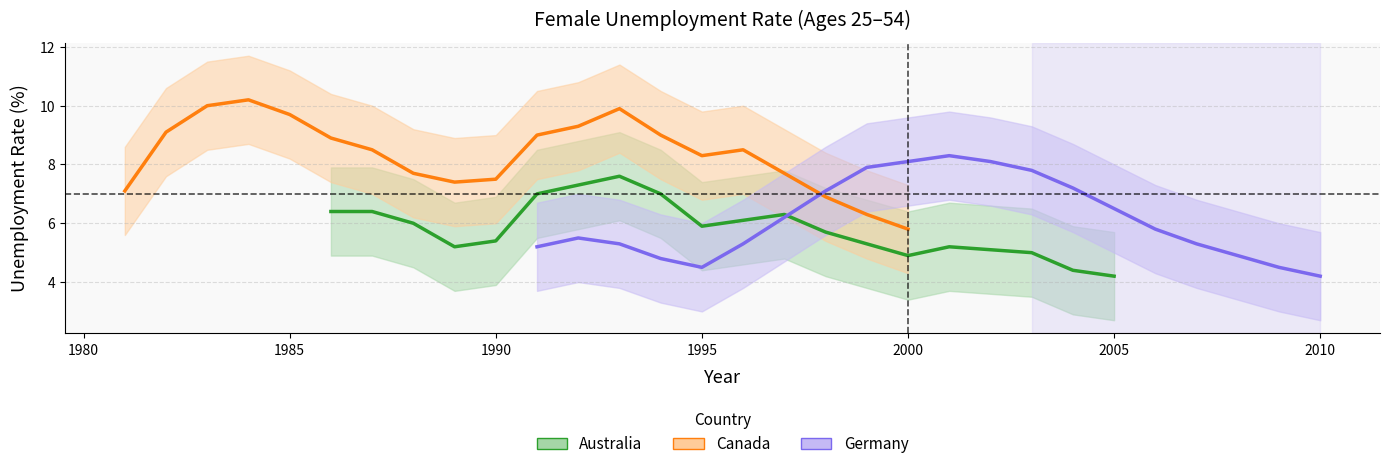

How many data points does each series have?

20